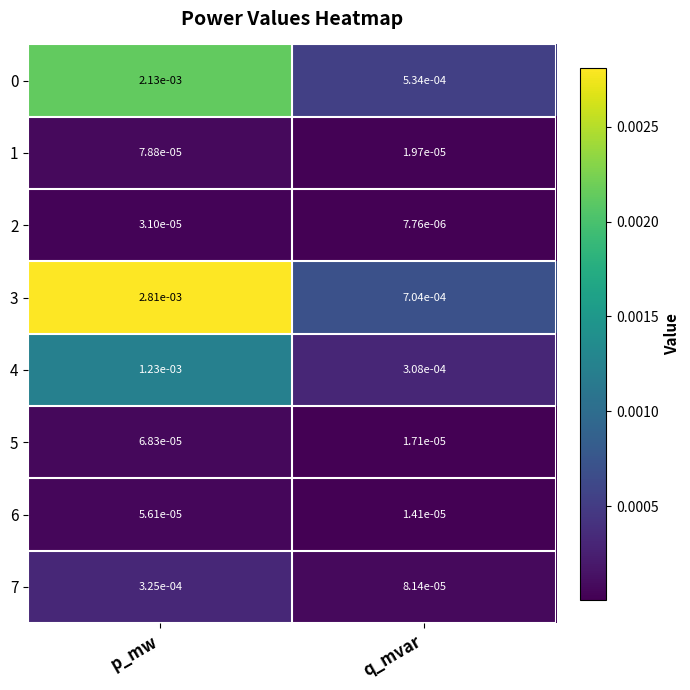

How many distinct data groups are displayed?

8